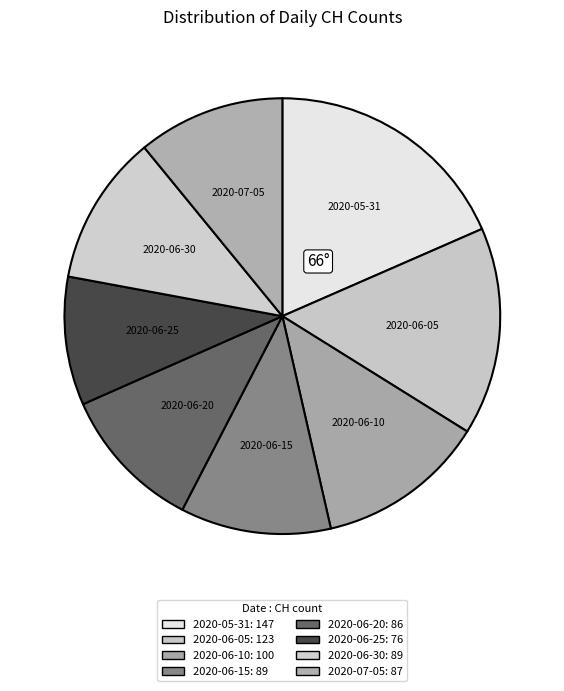

Count the number of slices in the pie.

8